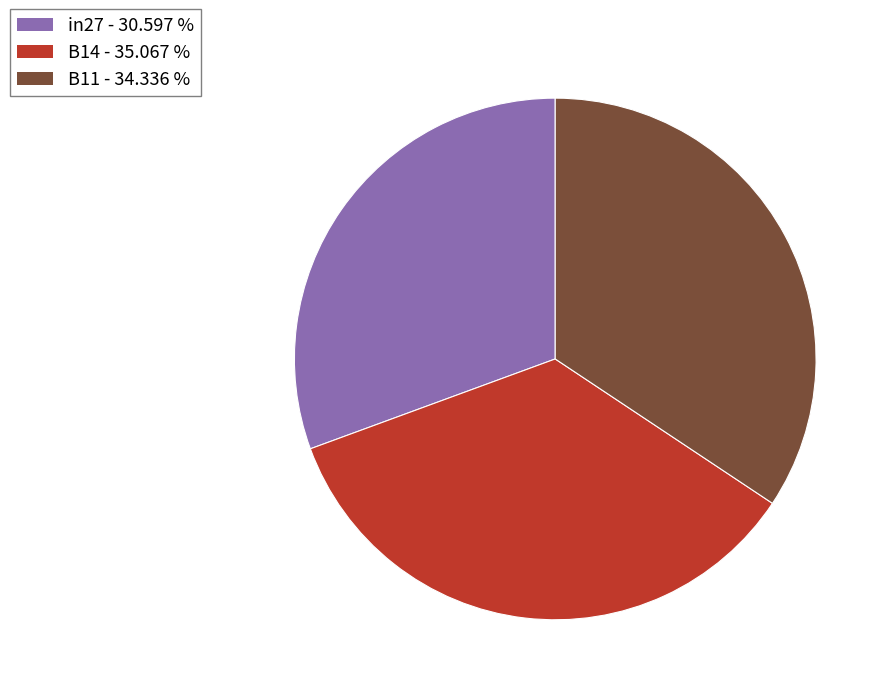

Rank the categories by value from highest to lowest.

B14, B11, in27